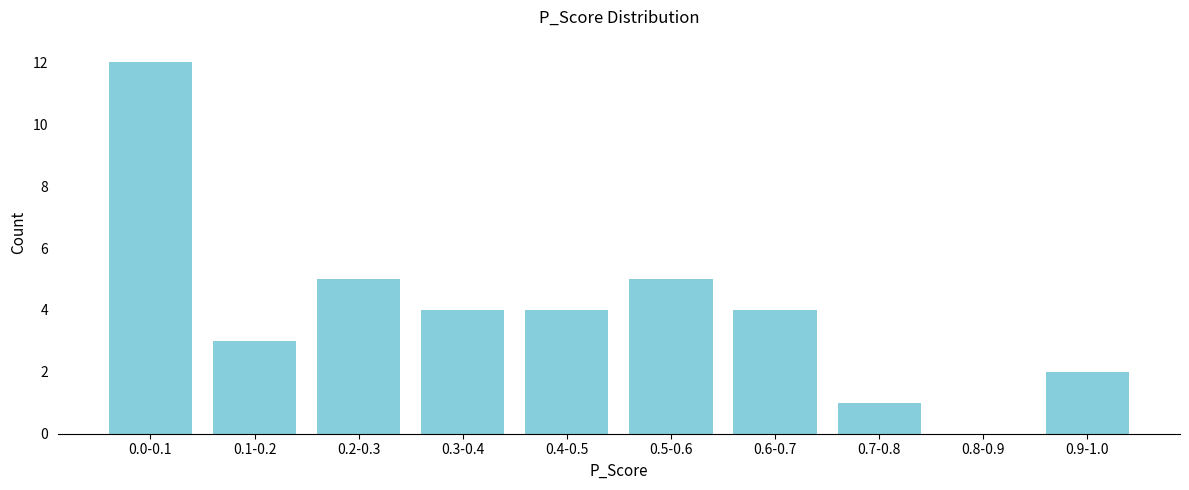

Reading left to right, list all the values displayed in this chart.

0.0-0.1=12	0.1-0.2=3	0.2-0.3=5	0.3-0.4=4	0.4-0.5=4	0.5-0.6=5	0.6-0.7=4	0.7-0.8=1	0.8-0.9=0	0.9-1.0=2